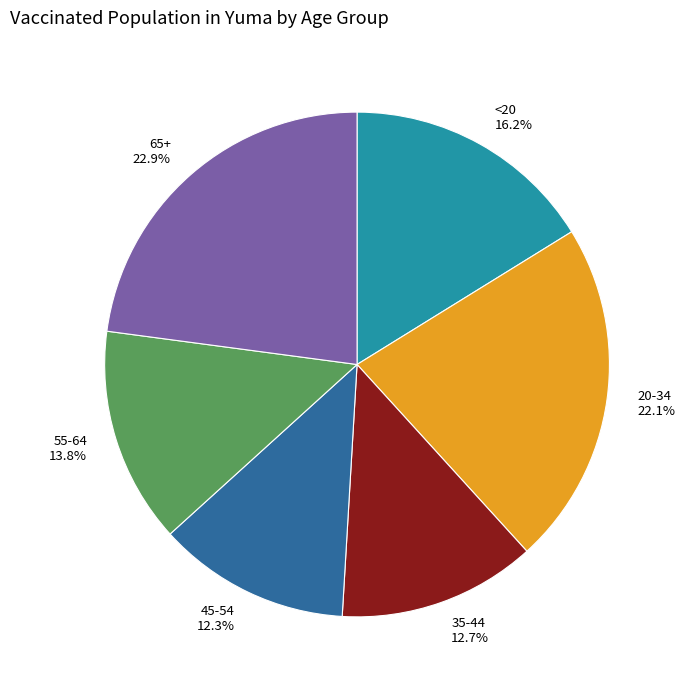

Is it true that 65+ is 12% of the pie?

False